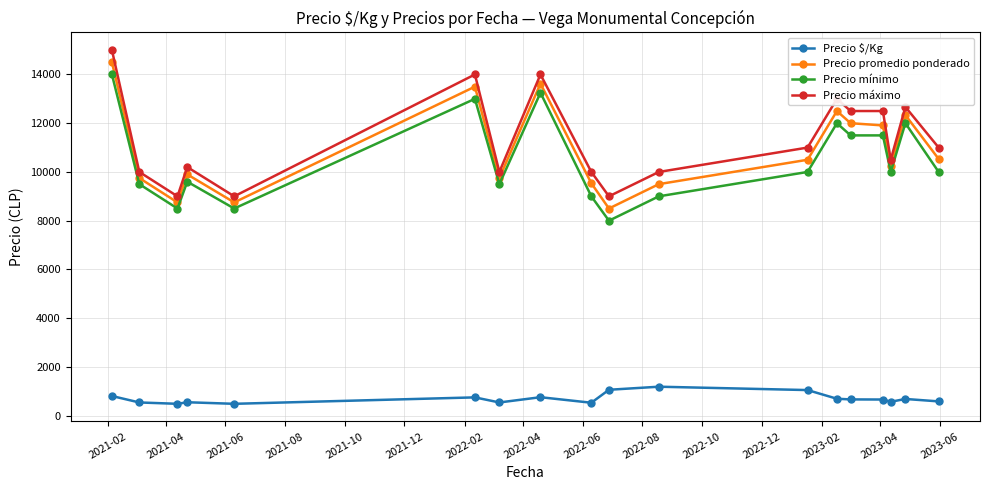

What is the lowest value of the Precio promedio ponderado series?

8500.0